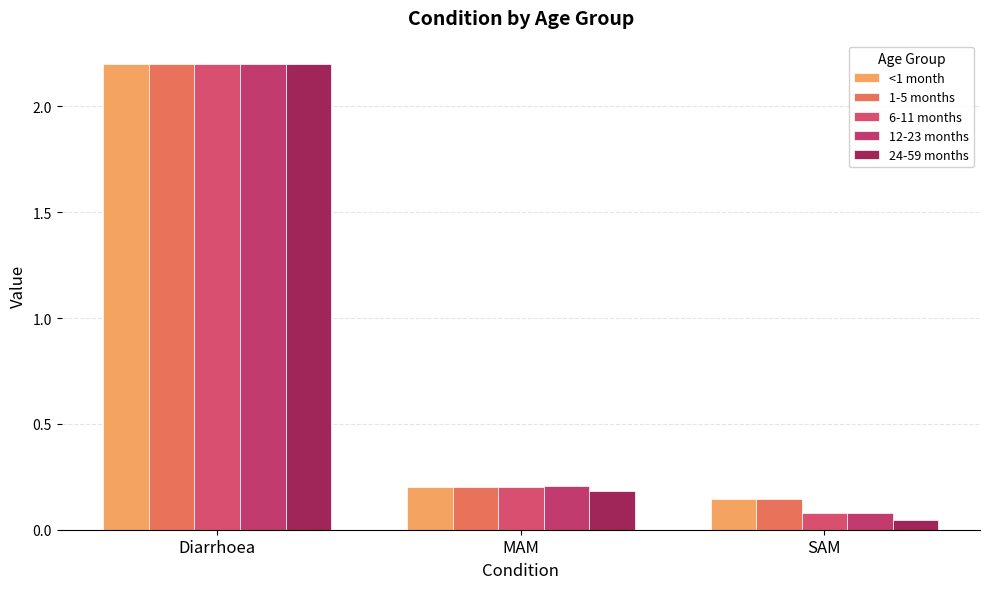

The 1-5 months series shows 0.2 at MAM. True or false?

True